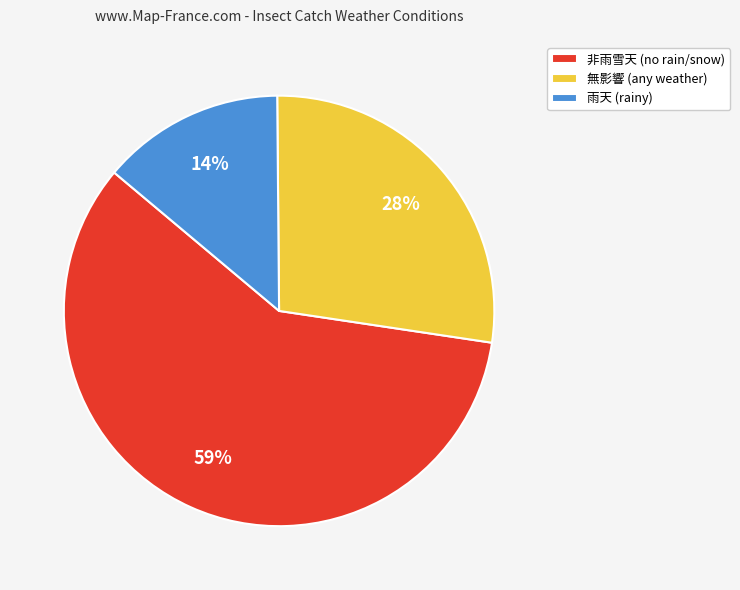

Which category accounts for the majority?

非雨雪天